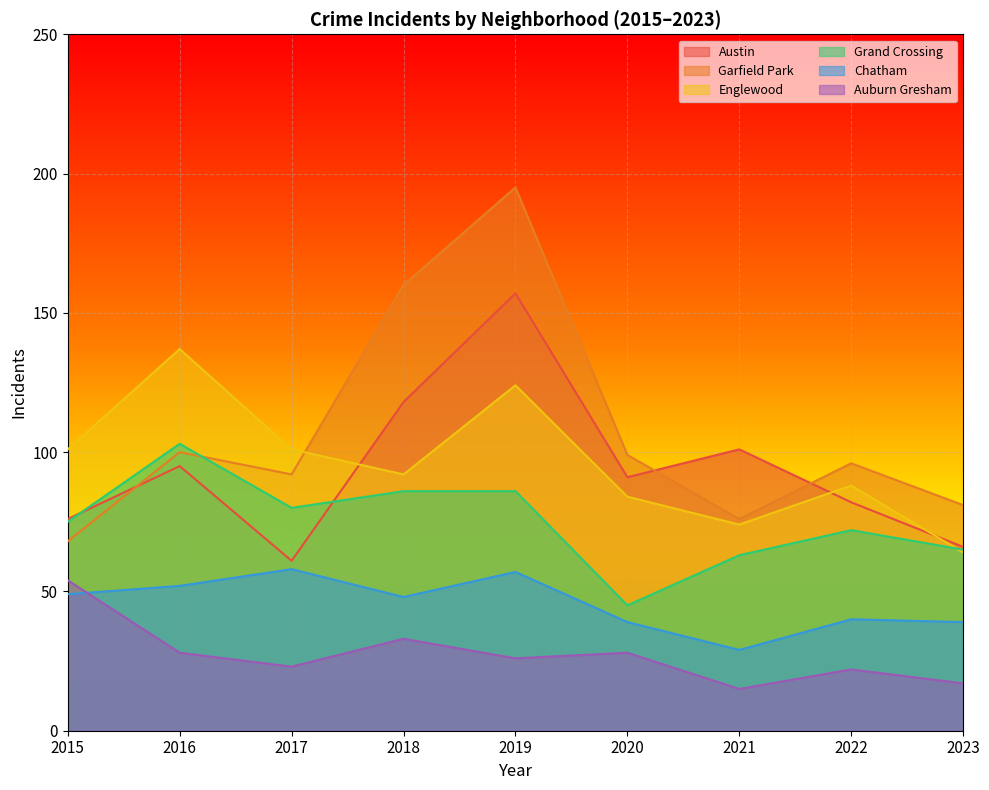

What are all the series names shown in the legend?

Austin, Garfield Park, Englewood, Grand Crossing, Chatham, Auburn Gresham